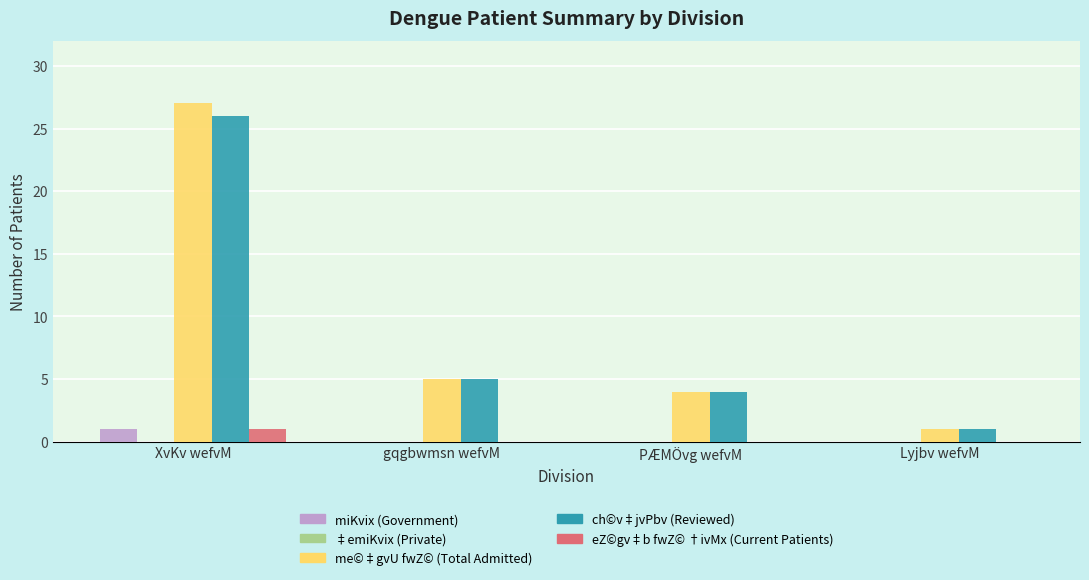

Between XvKv wefvM and Lyjbv wefvM, which series saw the biggest shift?

me©‡gvU fwZ© (Total Admitted)